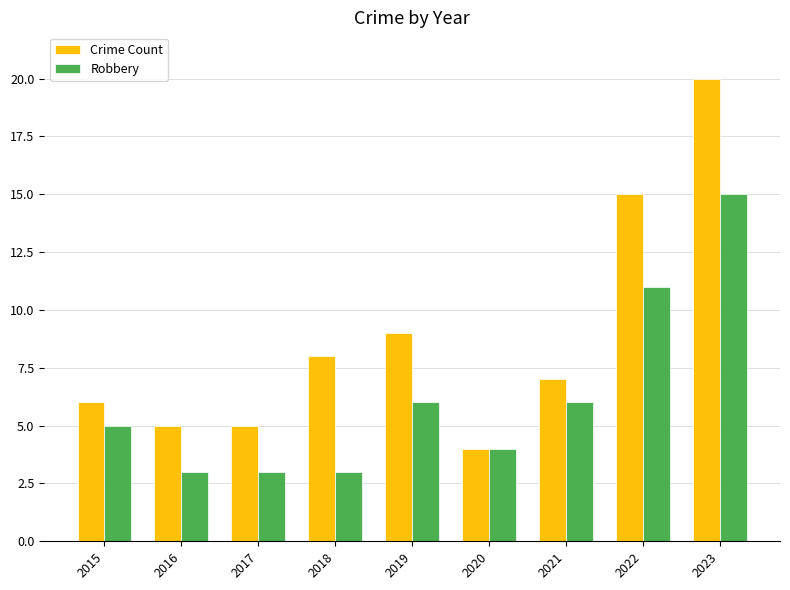

Which series has the largest total across all categories?

Crime Count